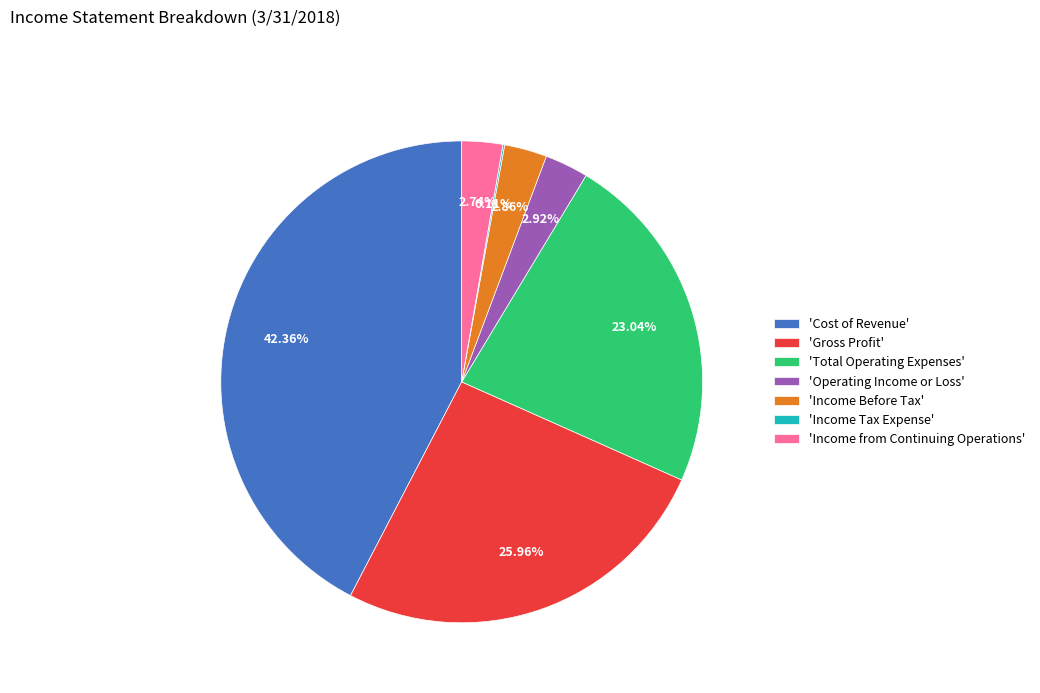

To the nearest percent, what is the difference between the largest and smallest slice percentages?

42%